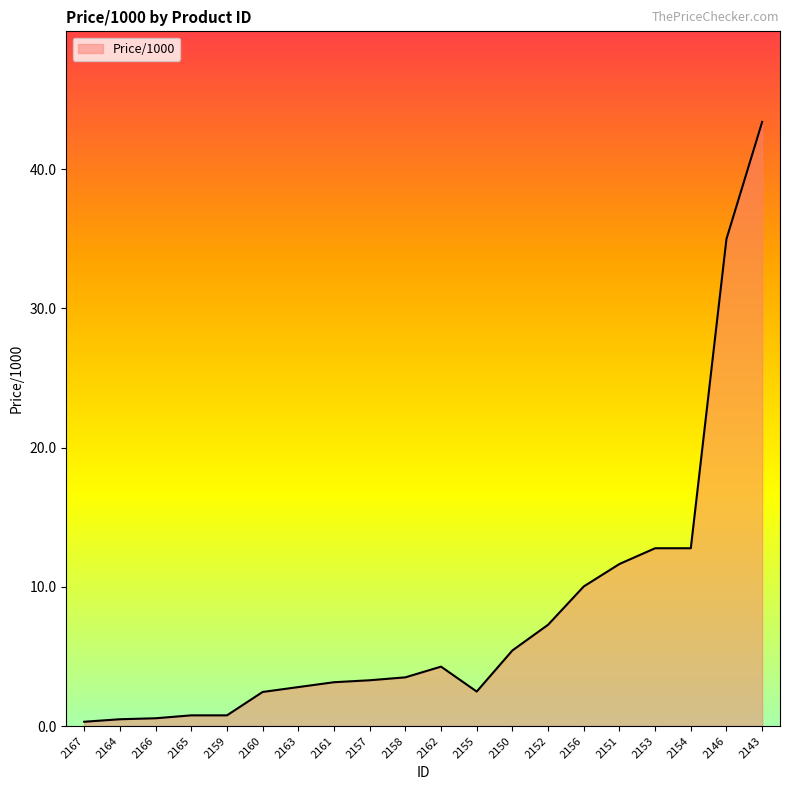

Count the number of data series in this chart.

1